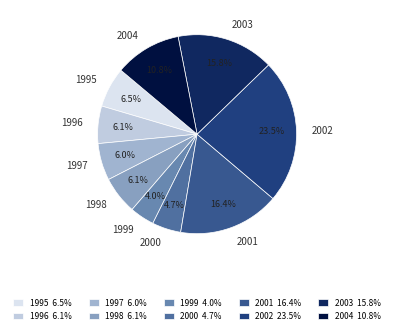

To the nearest percent, what is the difference between the 1996 and 2004 slice percentages?

5%